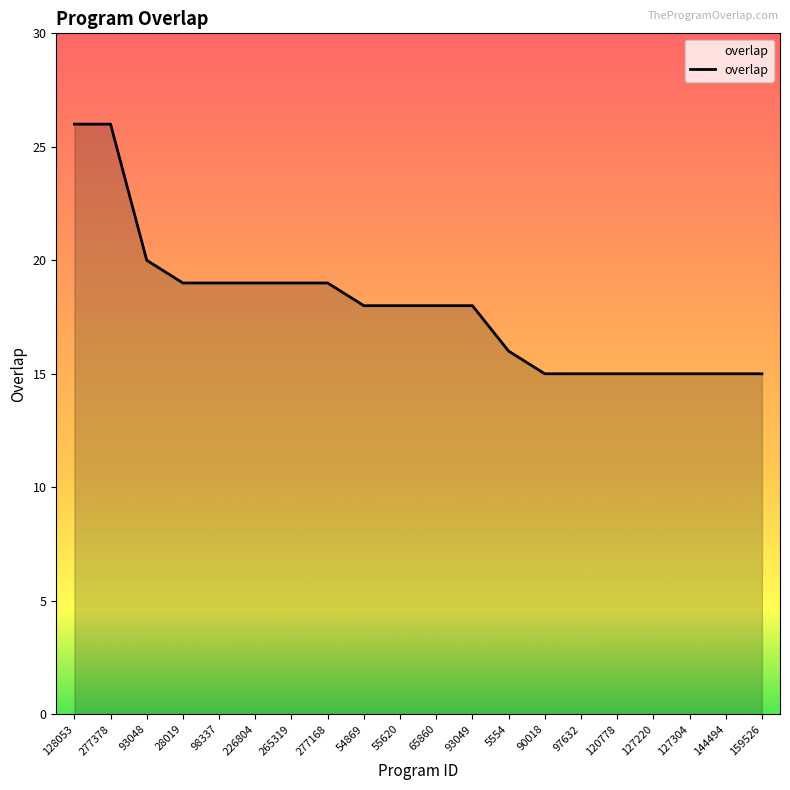

Between 159526 and 93049, which is larger?

93049